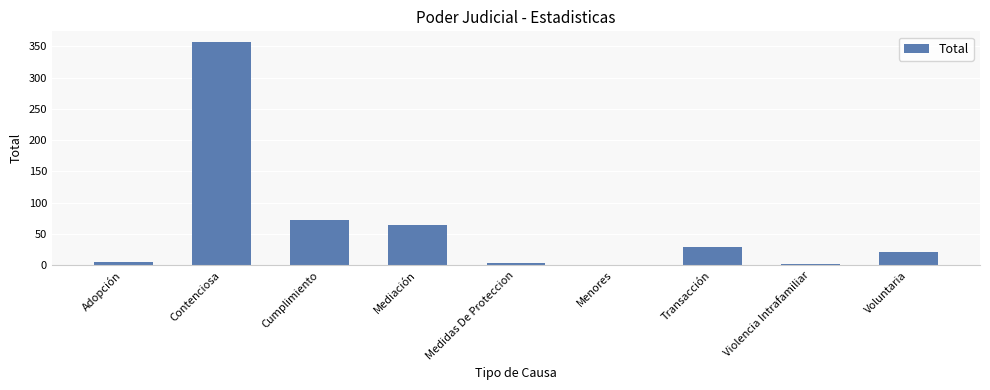

What is the change in value from Medidas De Proteccion to Voluntaria?

+19